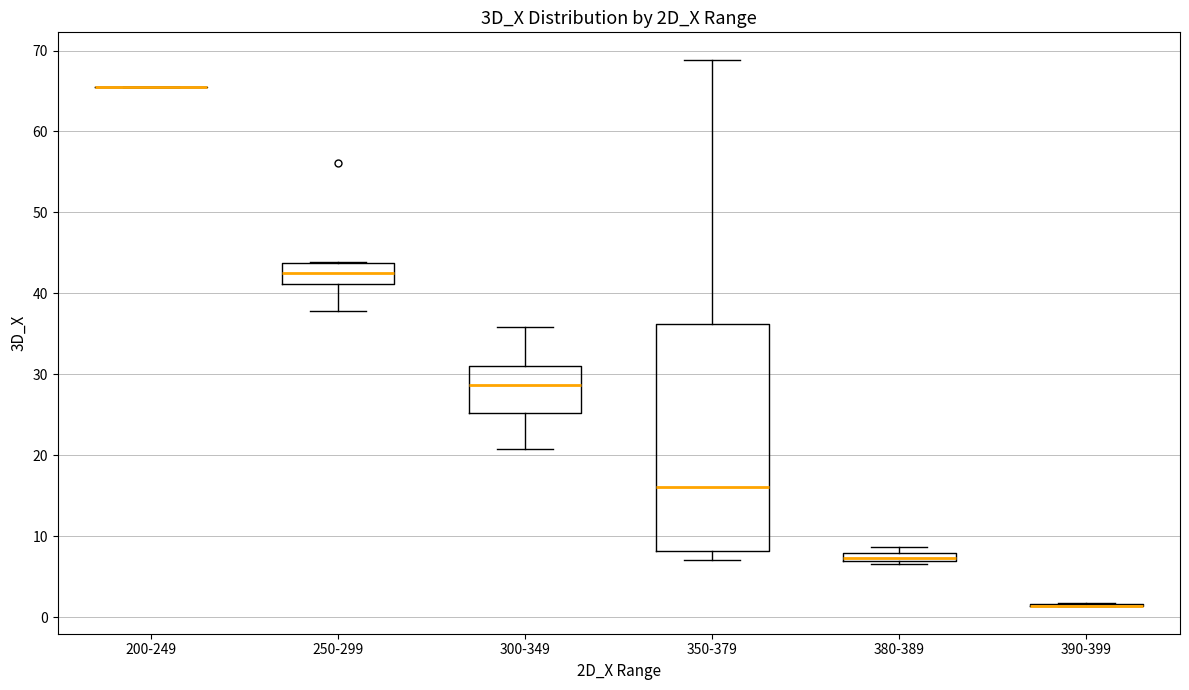

Comparing the boxes themselves (not the whiskers), which one is the tallest?

350-379